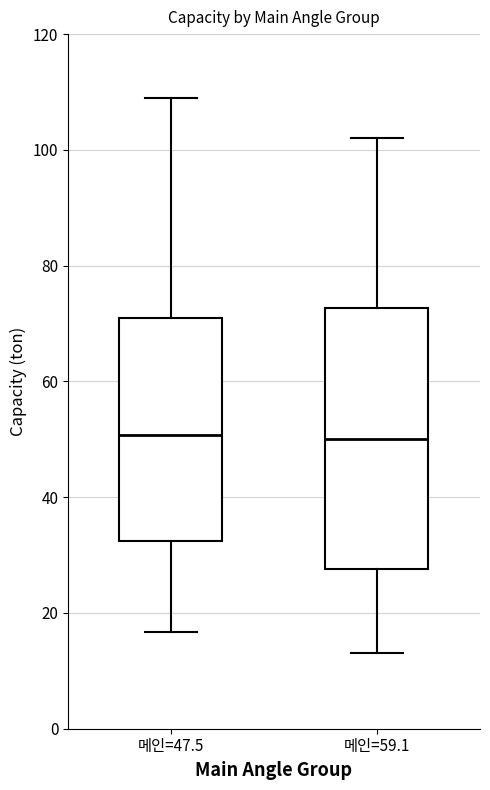

Where is the upper edge of the box for 메인=47.5 on the y-axis? The values are not printed on the chart, so give them approximately, as read against the axis.

72